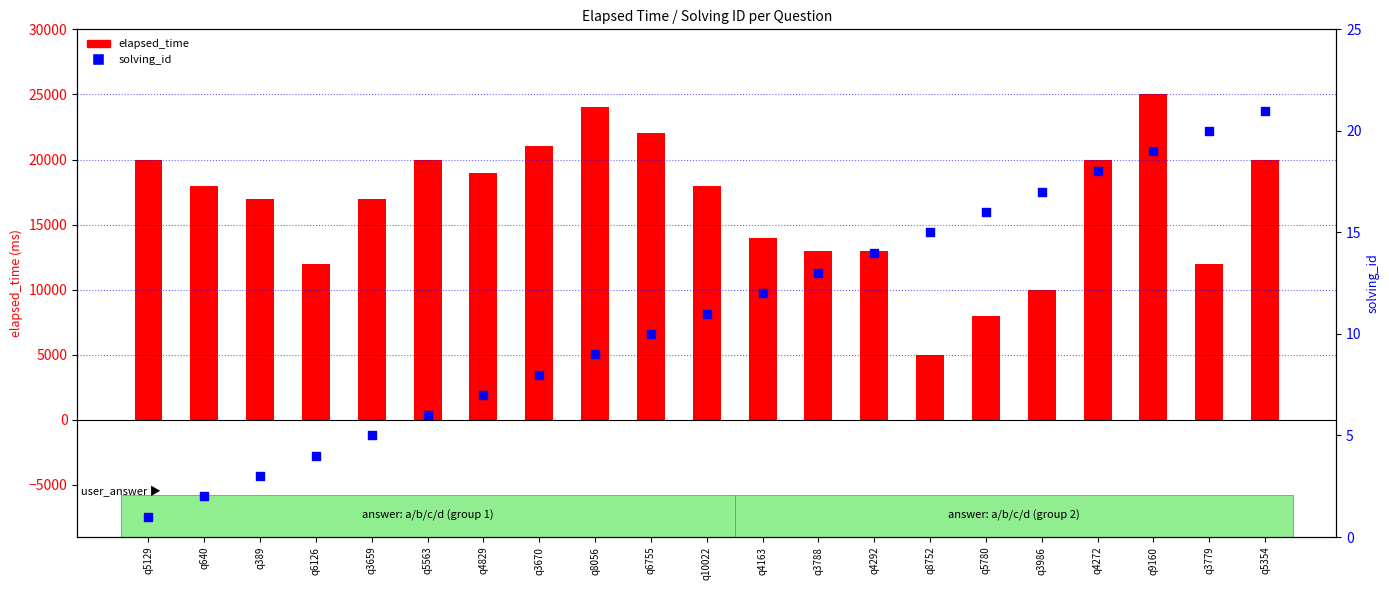

Which series has the largest Y range (max minus min)?

elapsed_time